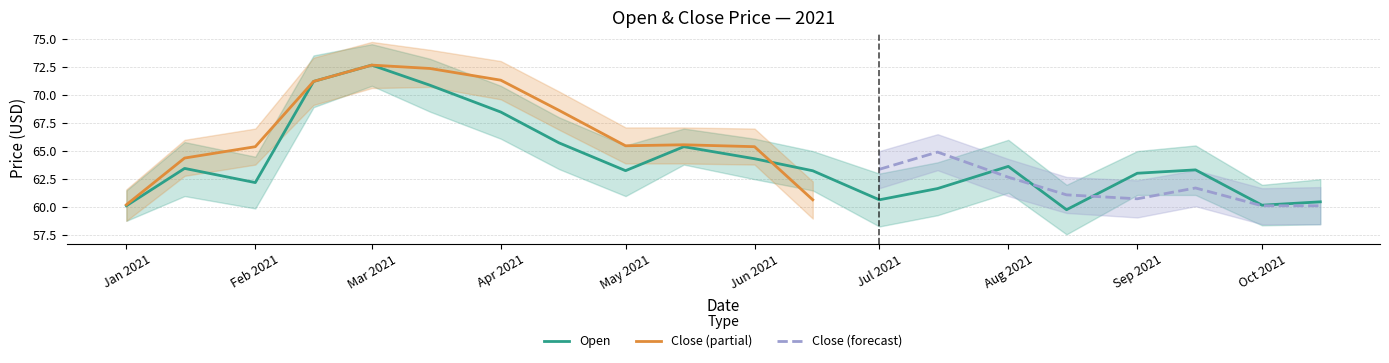

What is the highest value of the Open series?

72.6